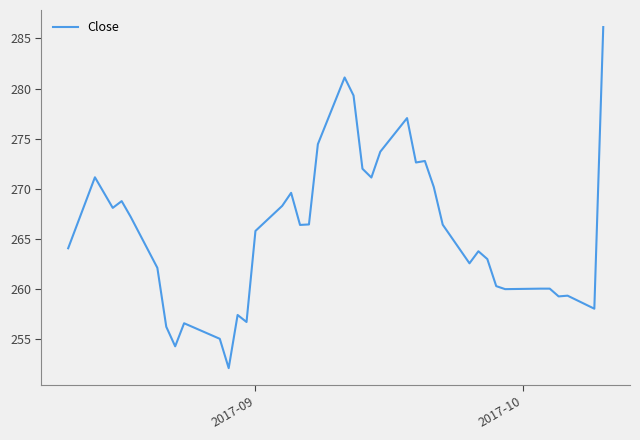

What is the difference between the maximum and minimum values?

34.0